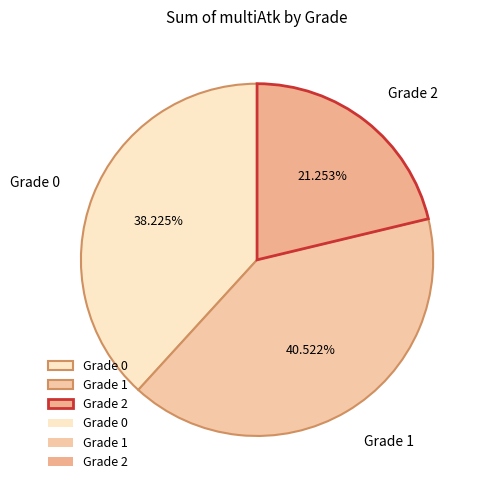

Which slice is the smallest?

Grade 2